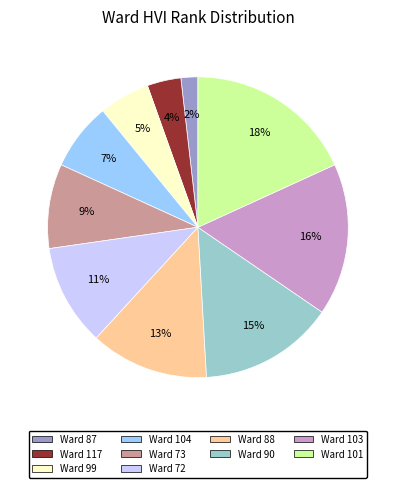

Does any single category account for the majority?

No